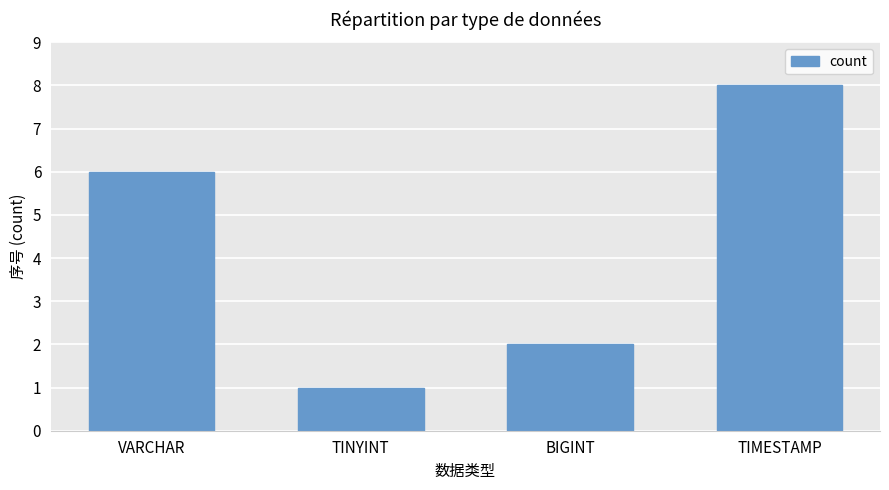

Rank the categories by value from lowest to highest.

TINYINT, BIGINT, VARCHAR, TIMESTAMP